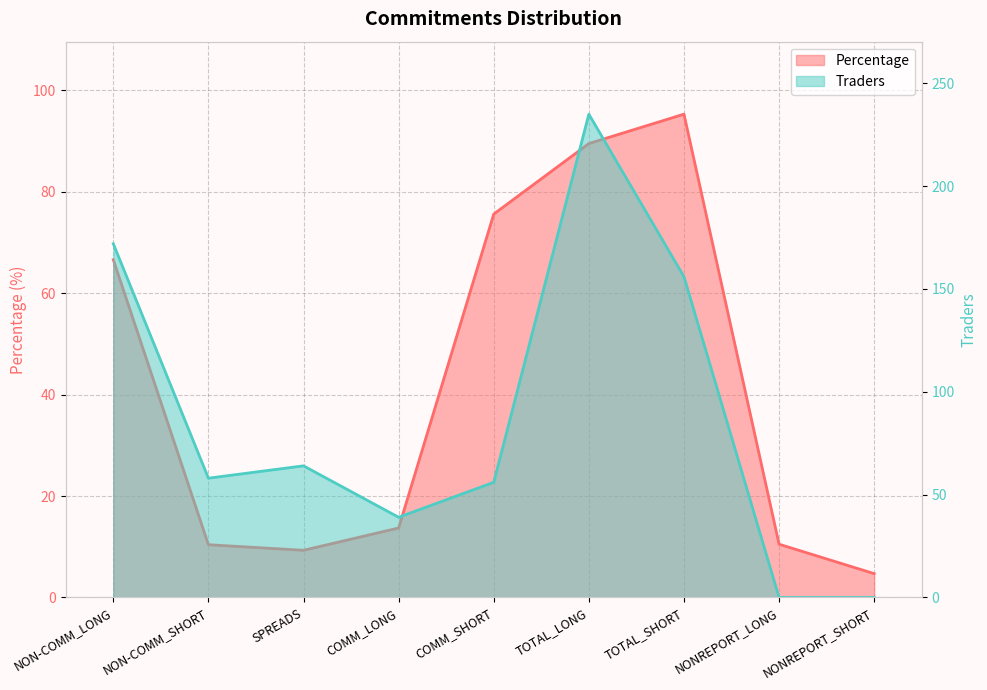

What is the difference between the highest and lowest values at NONREPORT_LONG?

10.5